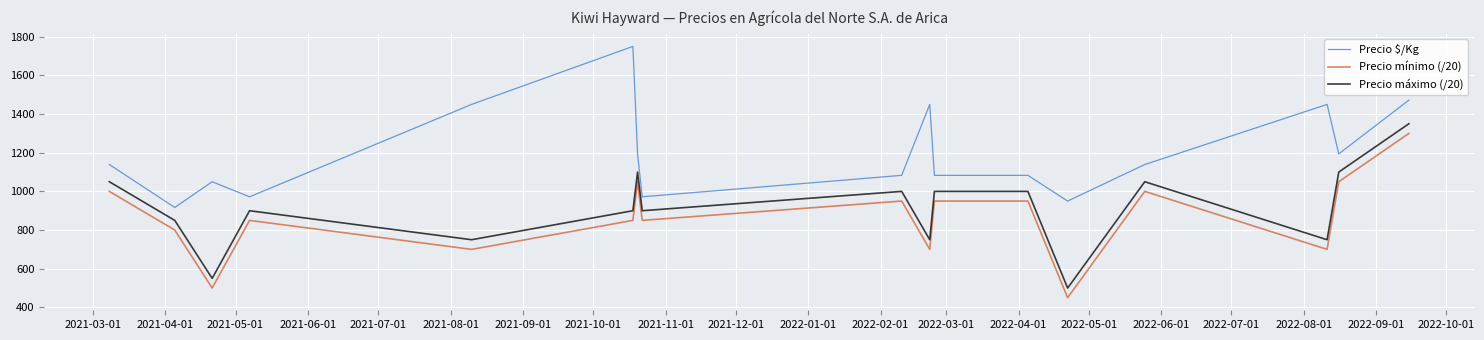

Rank the series by their average value, from lowest to highest.

Precio mínimo (/20), Precio máximo (/20), Precio $/Kg